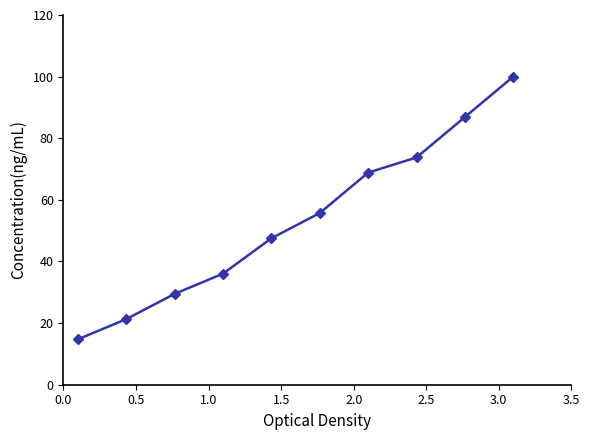

Reading left to right, extract all data points from this chart.

14.8	21.3	29.5	36.1	47.5	55.7	68.9	73.8	86.9	100.0